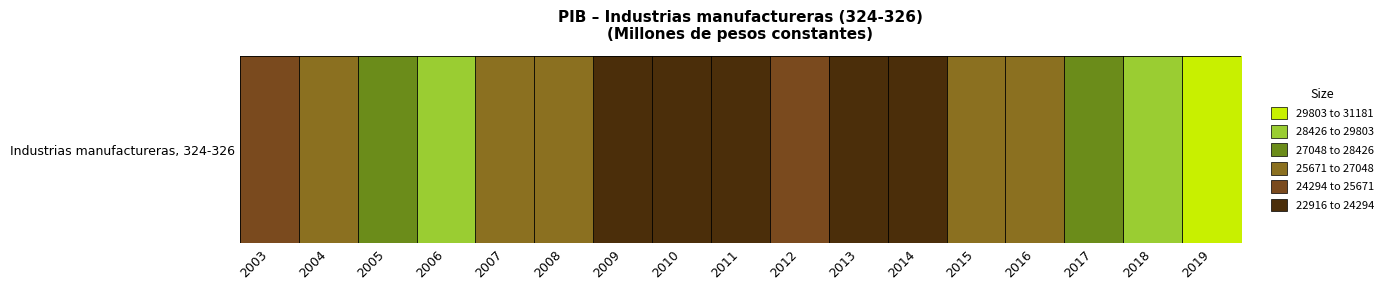

Rank the categories by value from lowest to highest.

2009, 2010, 2011, 2013, 2014, 2012, 2003, 2008, 2004, 2015, 2007, 2016, 2005, 2017, 2006, 2018, 2019